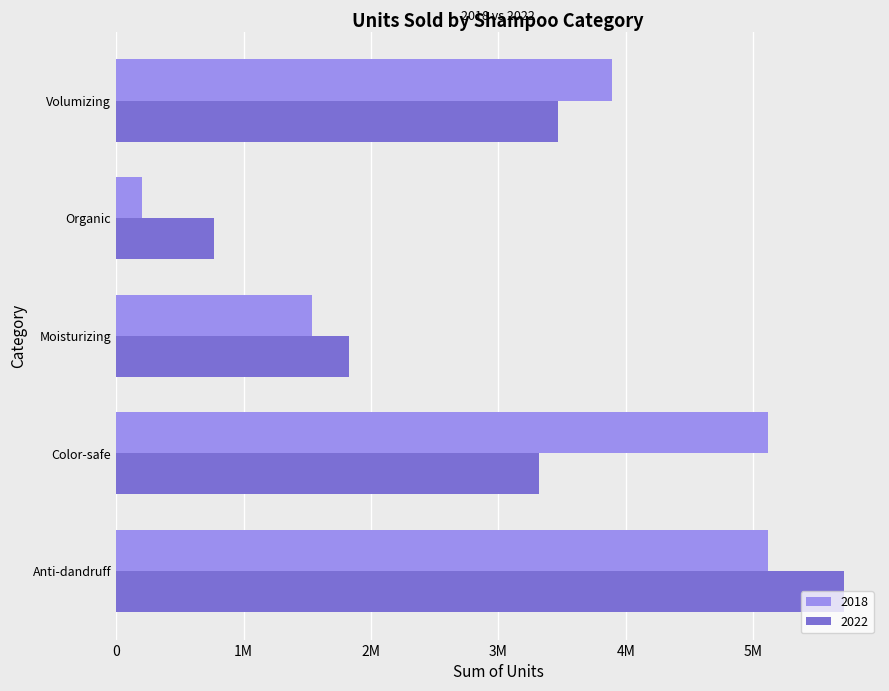

What are all the series names shown in the legend?

2018, 2022